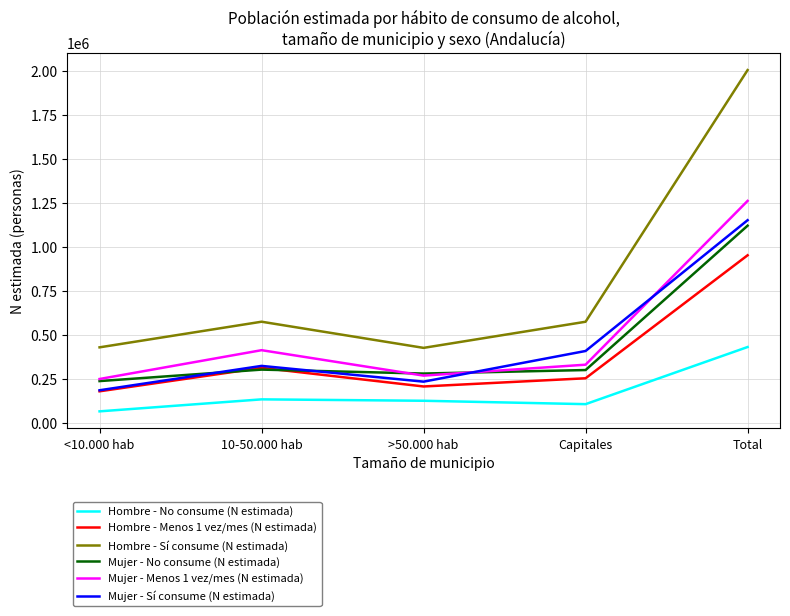

Between 10-50.000 hab and >50.000 hab, which series saw the biggest shift?

Hombre - Sí consume (N estimada)